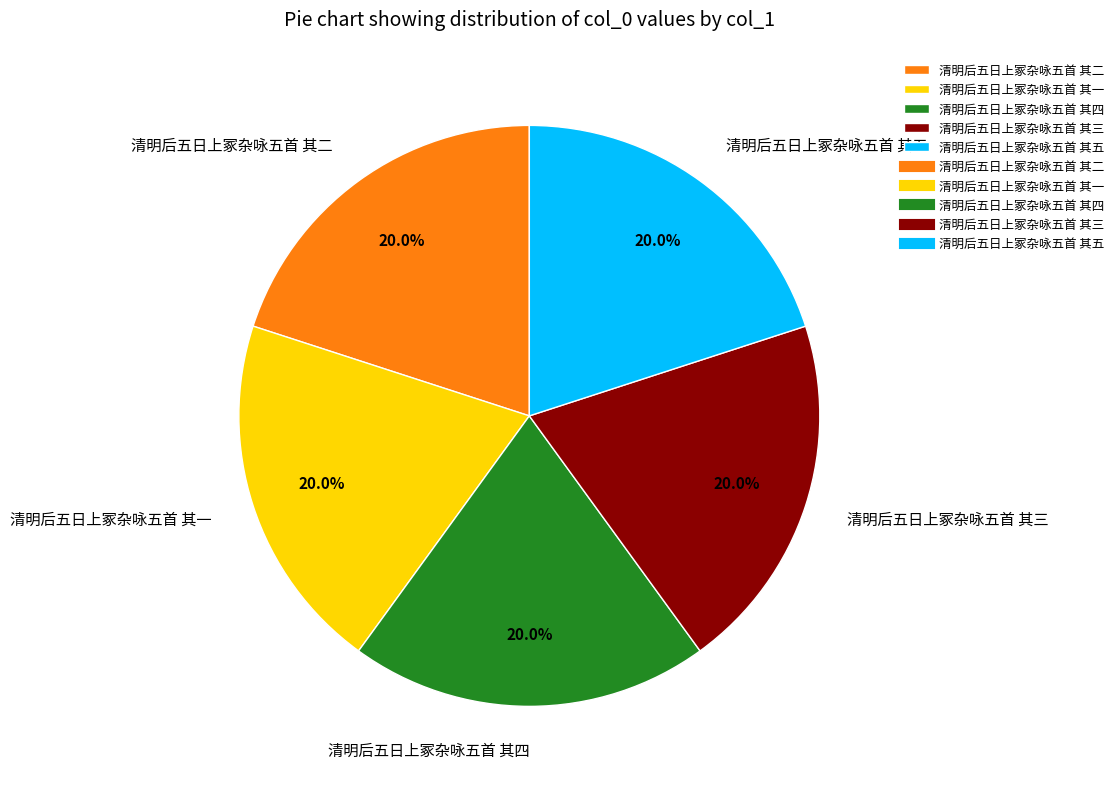

What percentage is NOT represented by 清明后五日上冢杂咏五首 其三?

80.0%